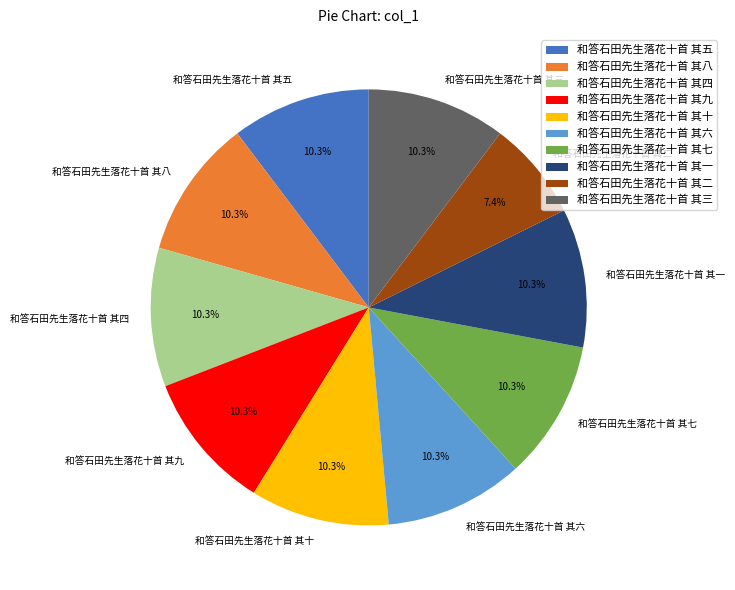

Approximately how many times larger is the value at 和答石田先生落花十首 其二 compared to 和答石田先生落花十首 其九?

0.7